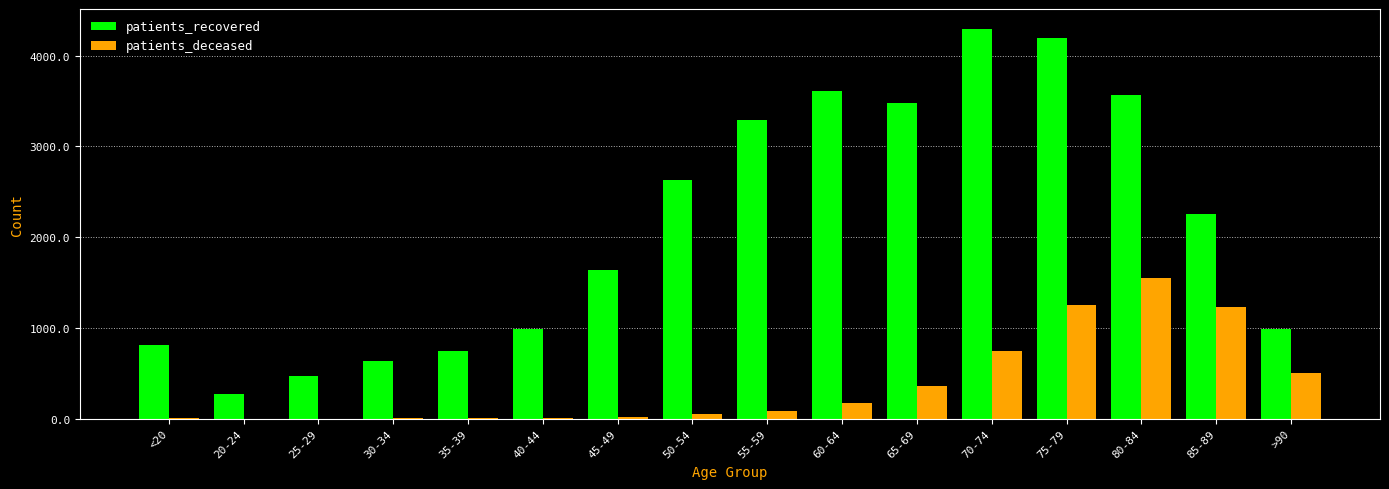

Which series has the largest total across all categories?

patients_recovered